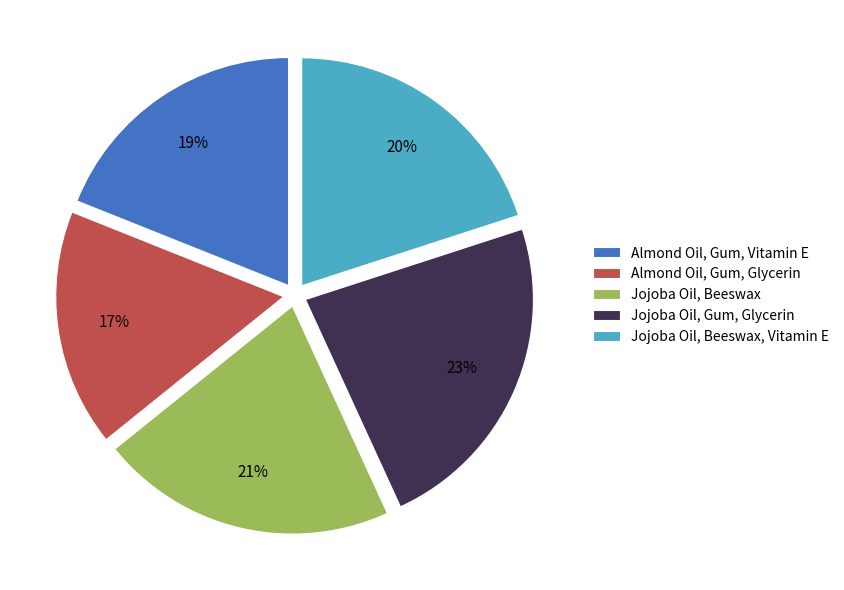

True or false: Jojoba Oil, Beeswax, Vitamin E accounts for 20% of the total.

True